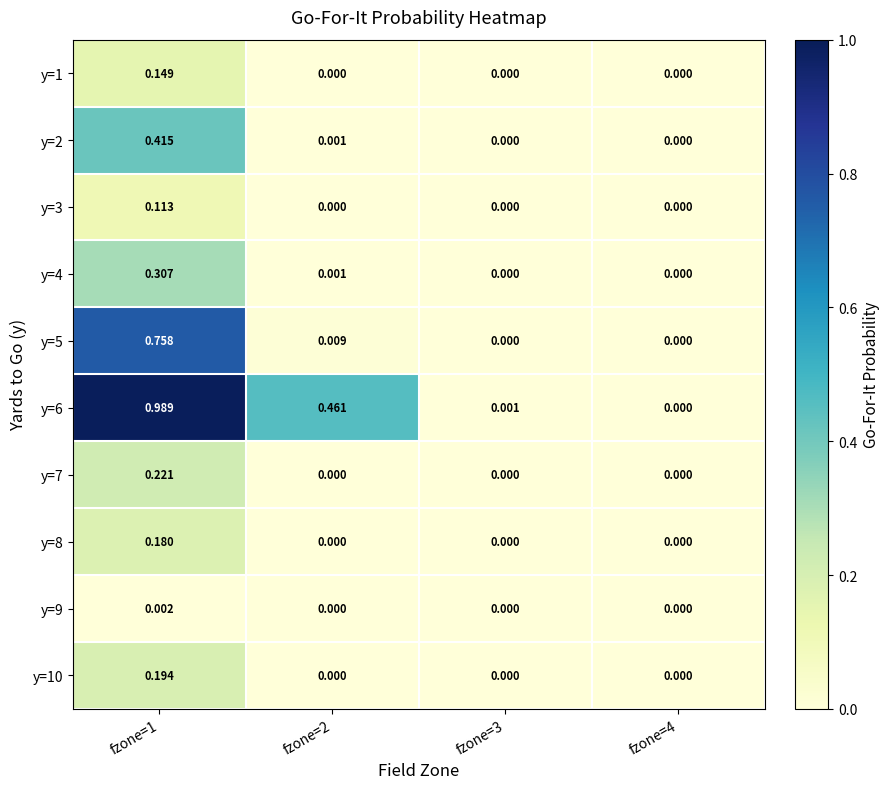

Is the value of y=10 at fzone=1 greater than the value of y=3 at fzone=2?

Yes